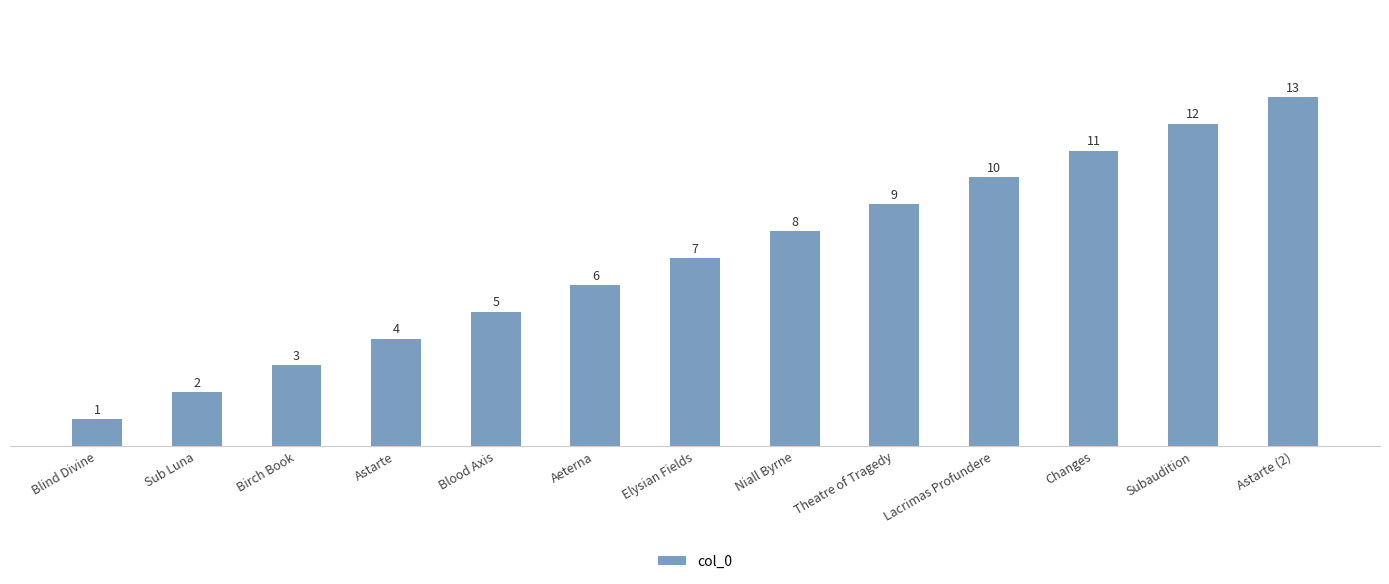

Does the chart contain any negative values?

No